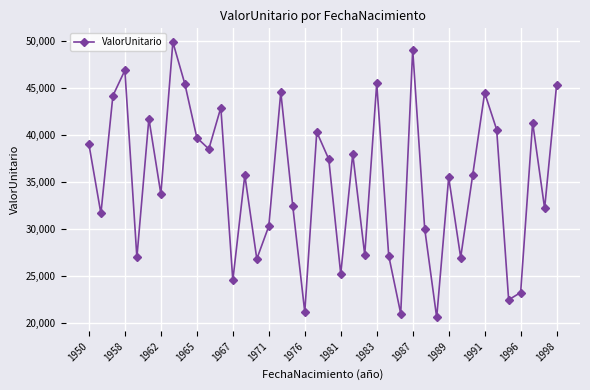

What is the sum of all values?

1405194.6